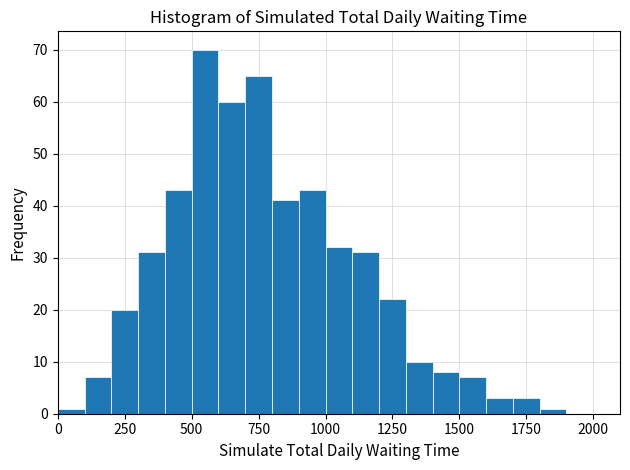

Read against the x-axis, roughly where is the centre of the tallest bar?

550